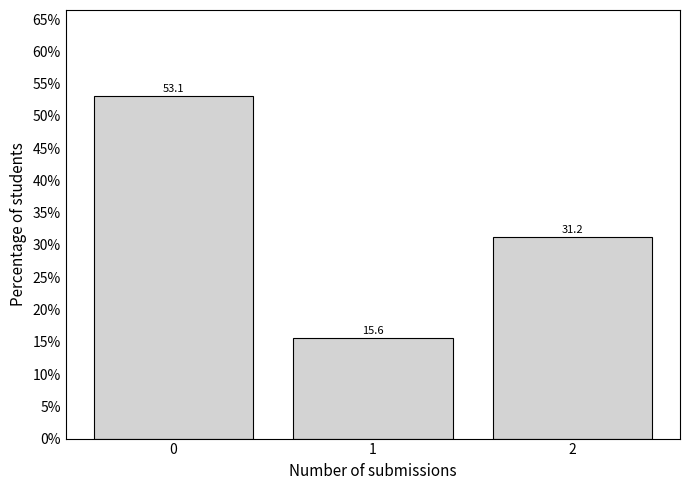

Read the value at 0.

53.1